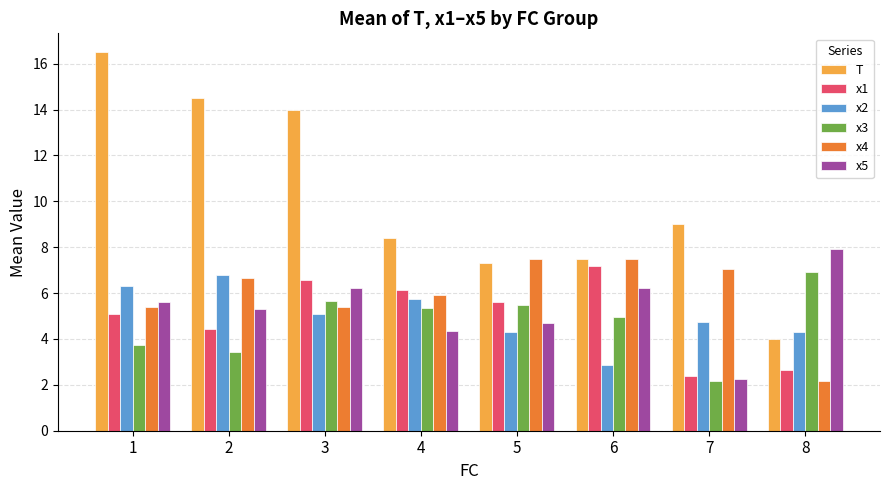

What is the minimum value shown in the chart?

2.2